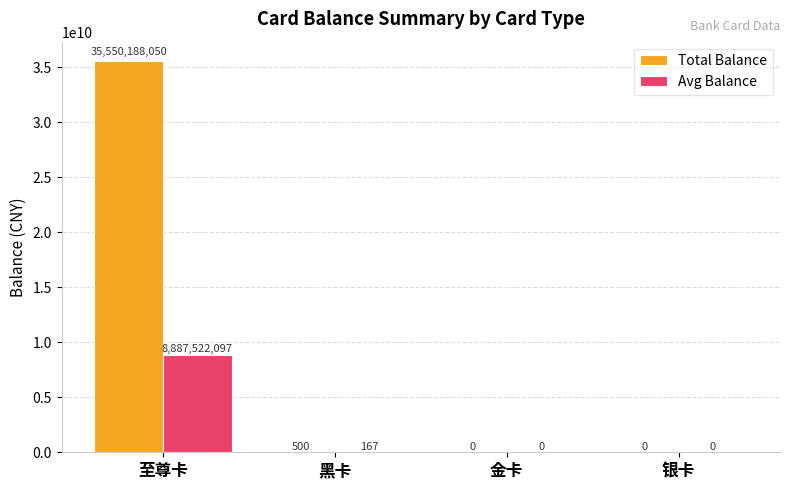

Is the value of Avg Balance at 至尊卡 greater than the value of Total Balance at 金卡?

Yes